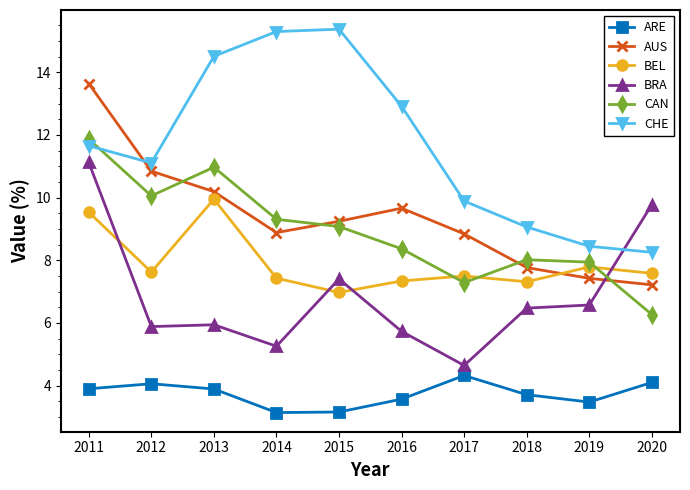

True or false: ARE and AUS intersect in this chart.

False